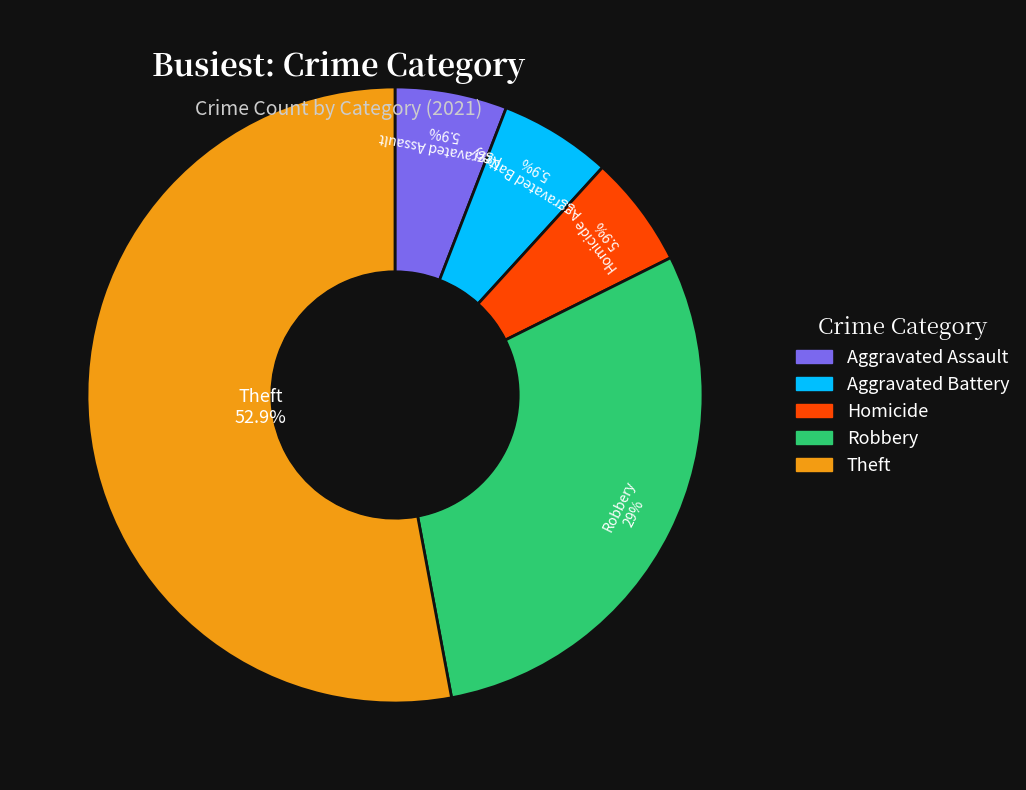

How many slices are in this pie chart?

5